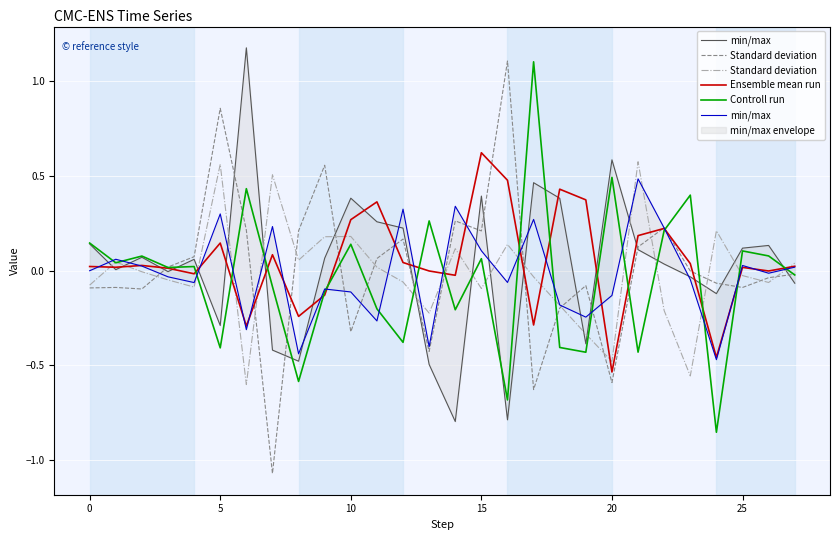

What is the maximum value for Controll run?

1.1